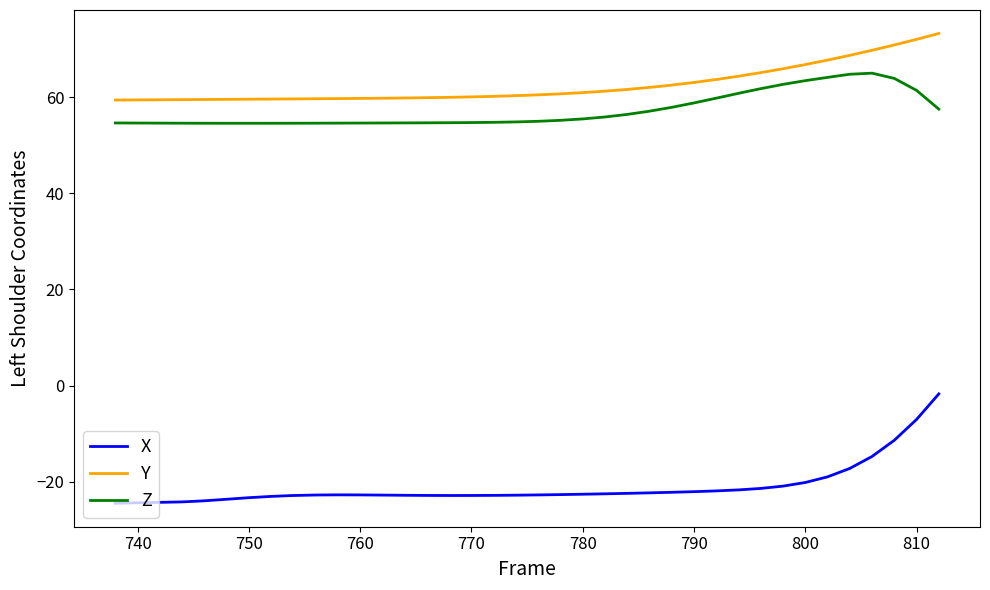

Which series has the largest total across all categories?

Y